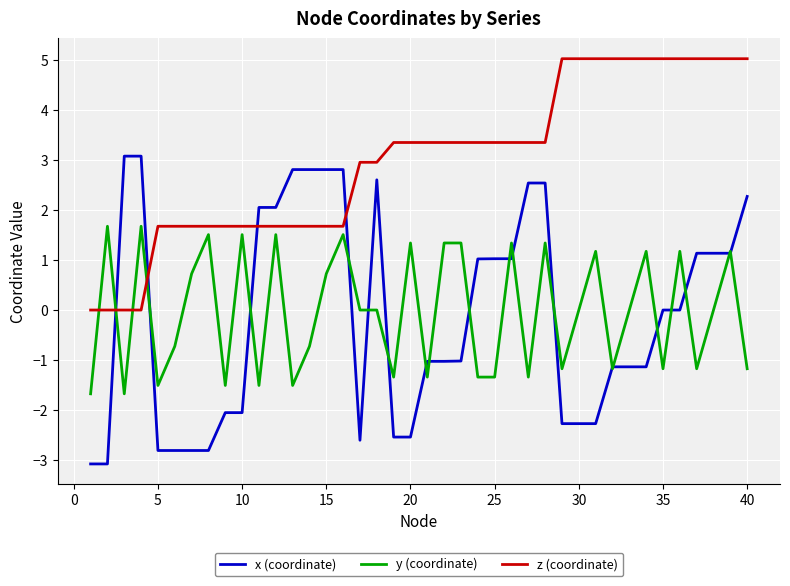

Is this an area chart (filled region under the line)?

No